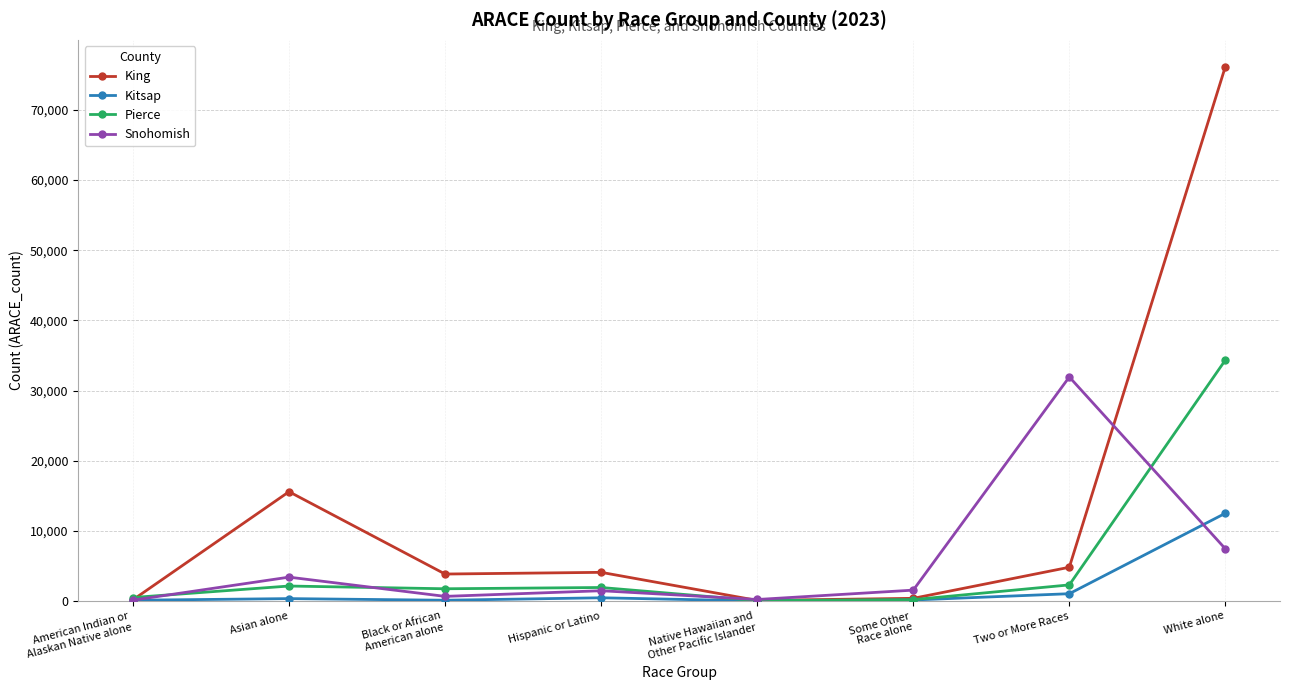

After their last crossing, which series has the higher values: Snohomish or Pierce?

Pierce